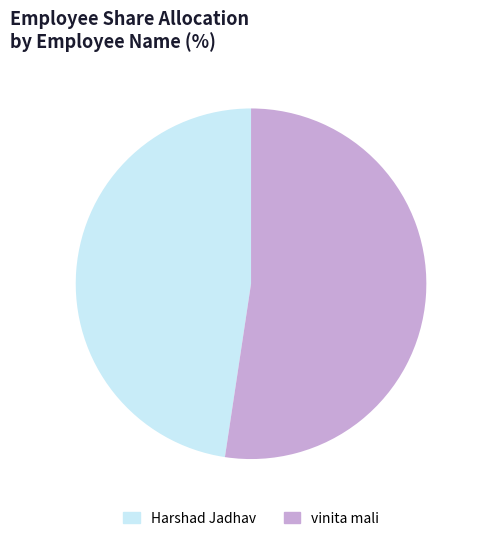

What is the smallest slice in the pie chart?

Harshad Jadhav